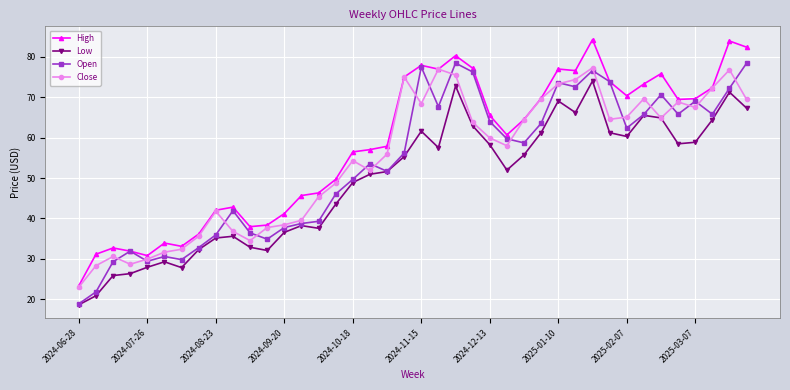

Count the number of categories in the chart.

40